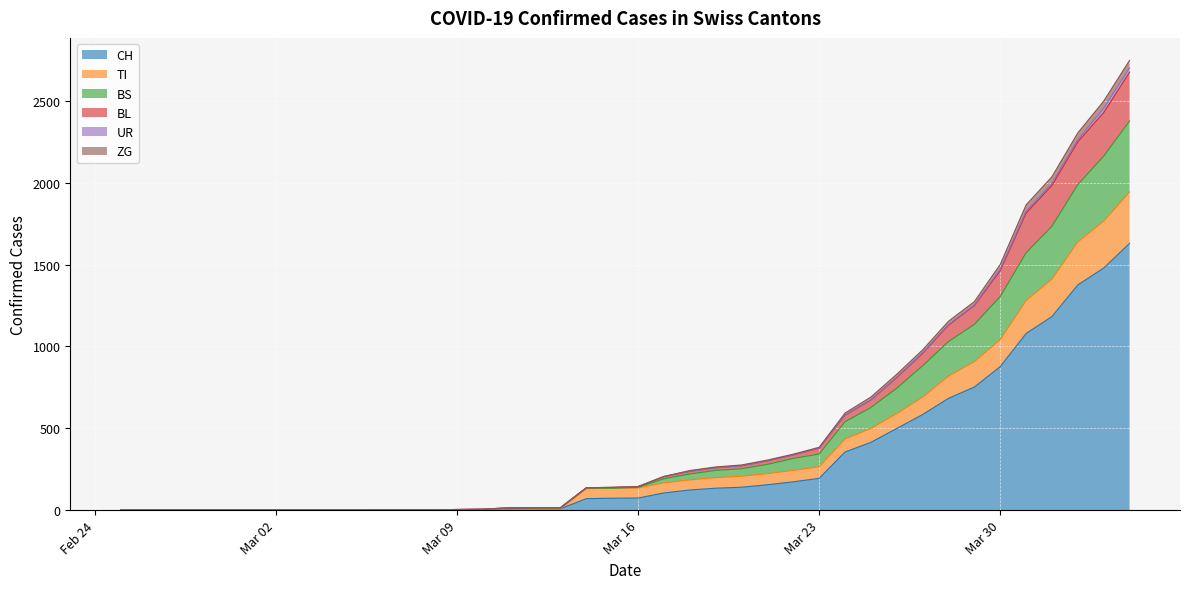

What is the maximum value for CH?

1630